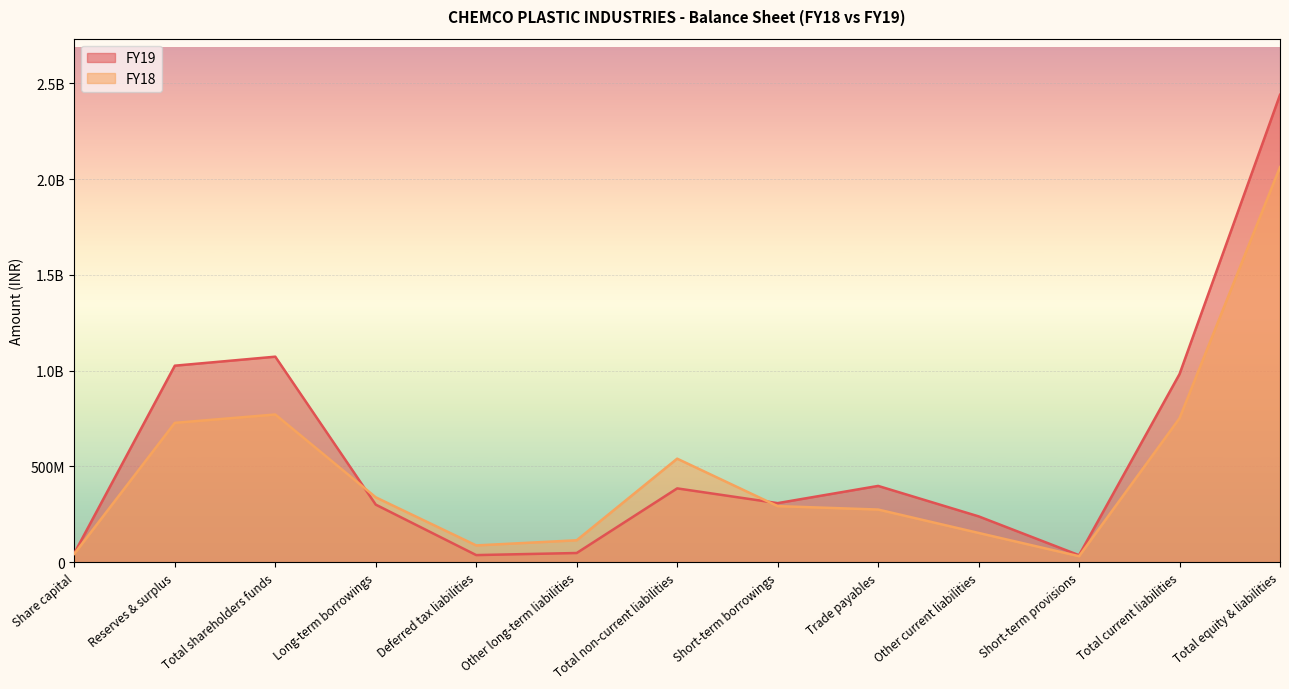

What is the average value of the FY19 series?

562959246